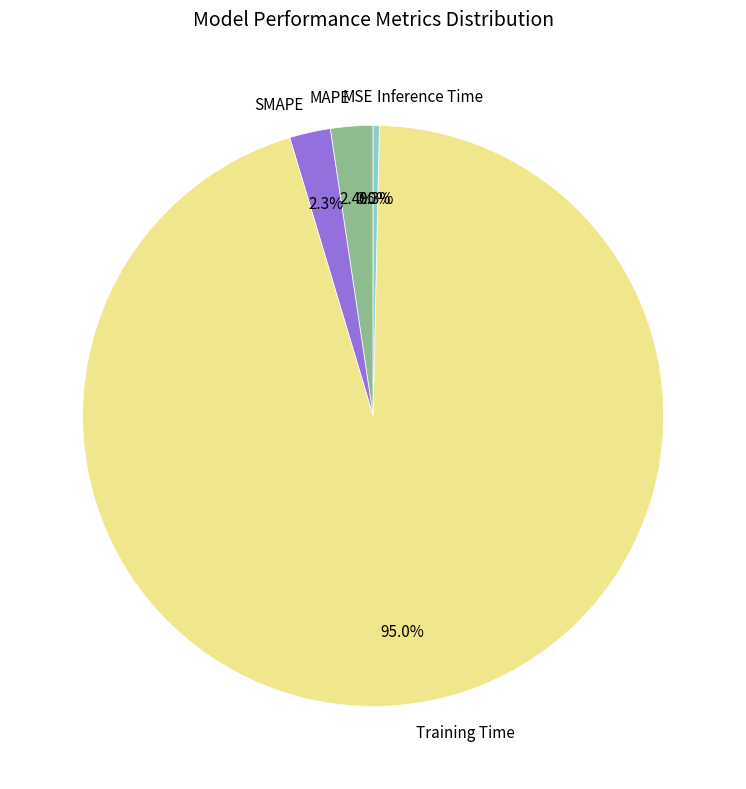

What percentage is the SMAPE slice, to the nearest percent?

2%